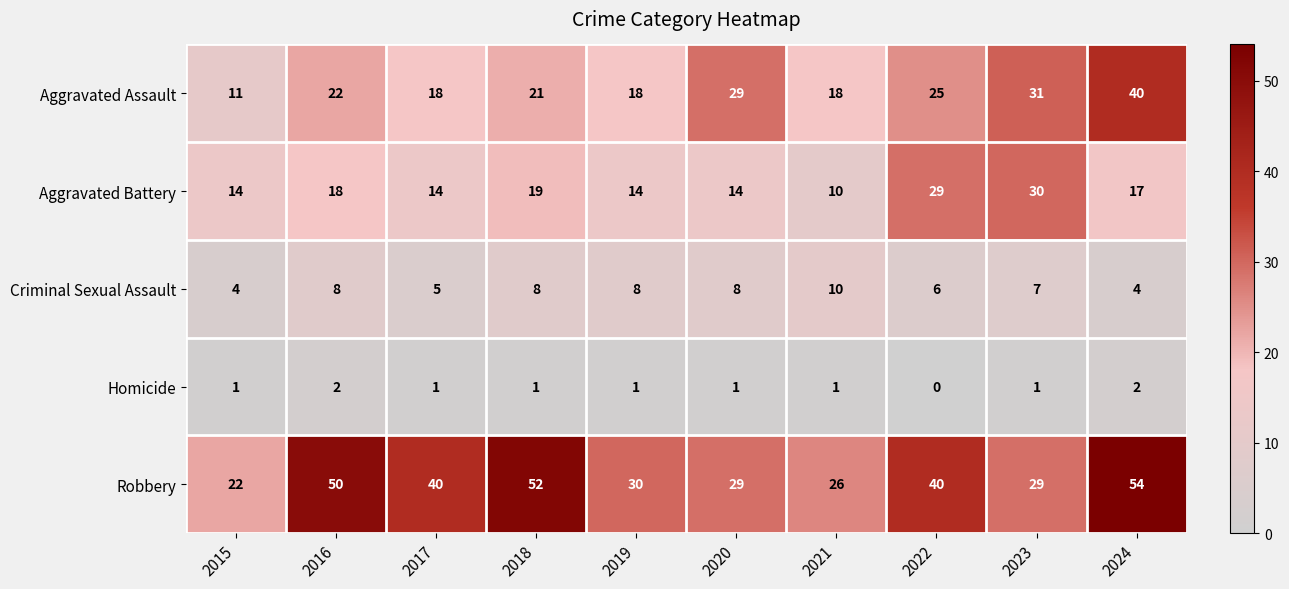

At which category is the sum across all series the highest?

2024